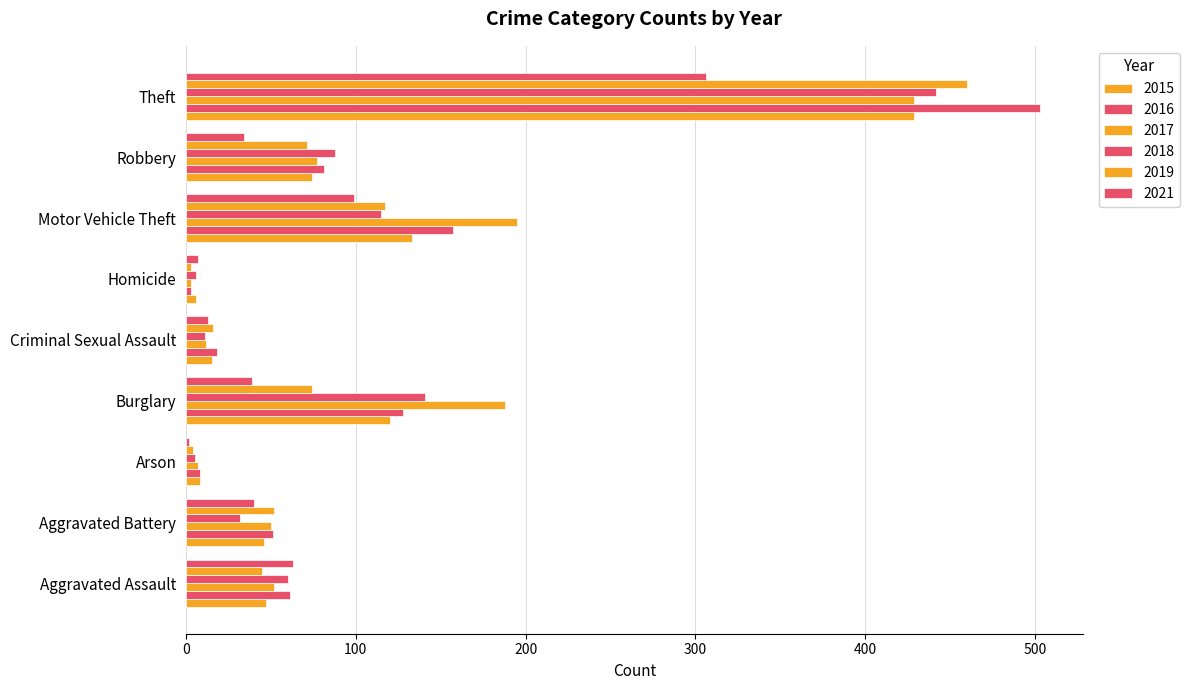

Rank the series at Aggravated Assault from lowest to highest value.

2019, 2015, 2017, 2018, 2016, 2021